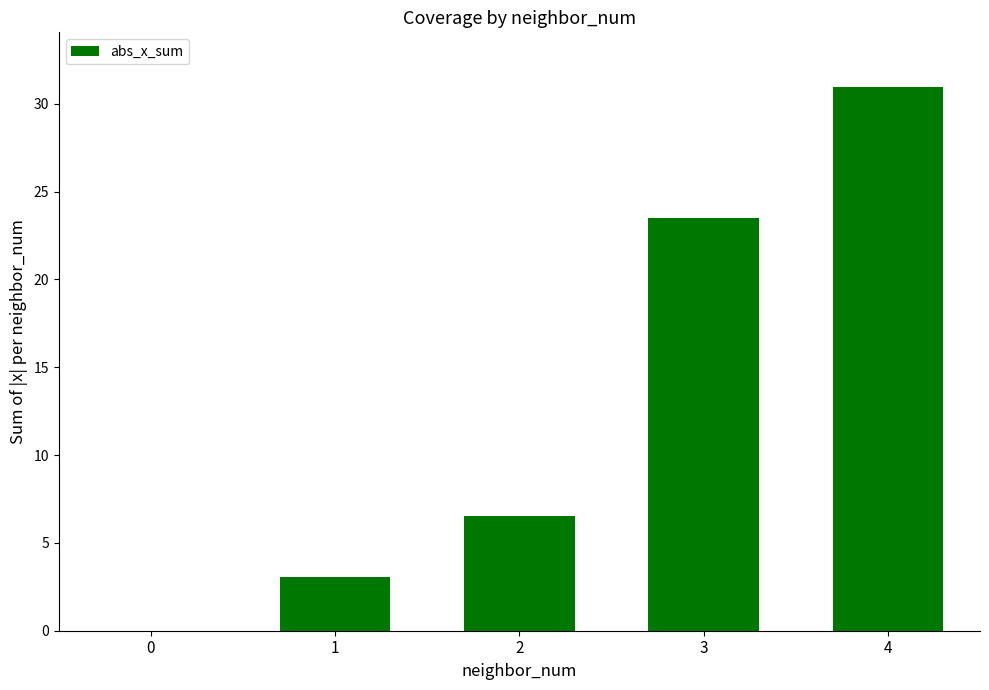

What is the change in value from 0 to 4?

+31.0